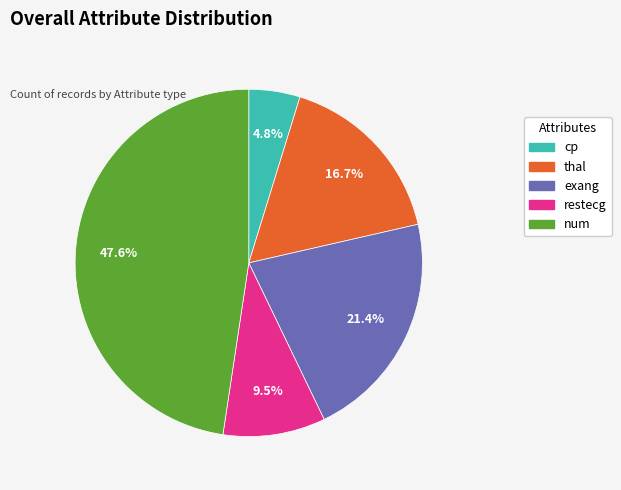

What is the smallest slice in the pie chart?

cp